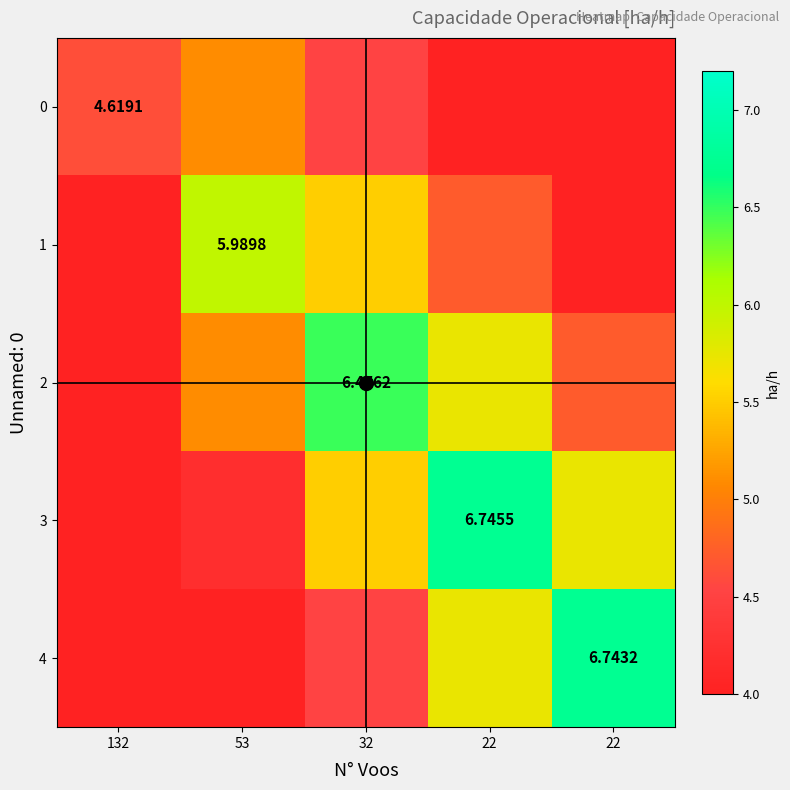

What is the minimum value shown in the chart?

1.8